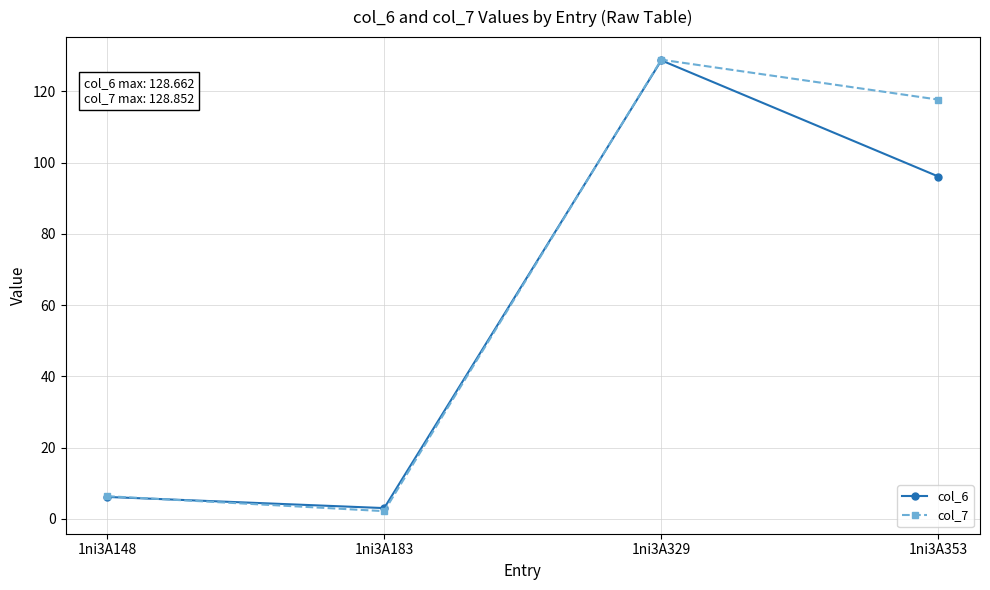

The col_7 series shows 128.9 at 1ni3A329. True or false?

True